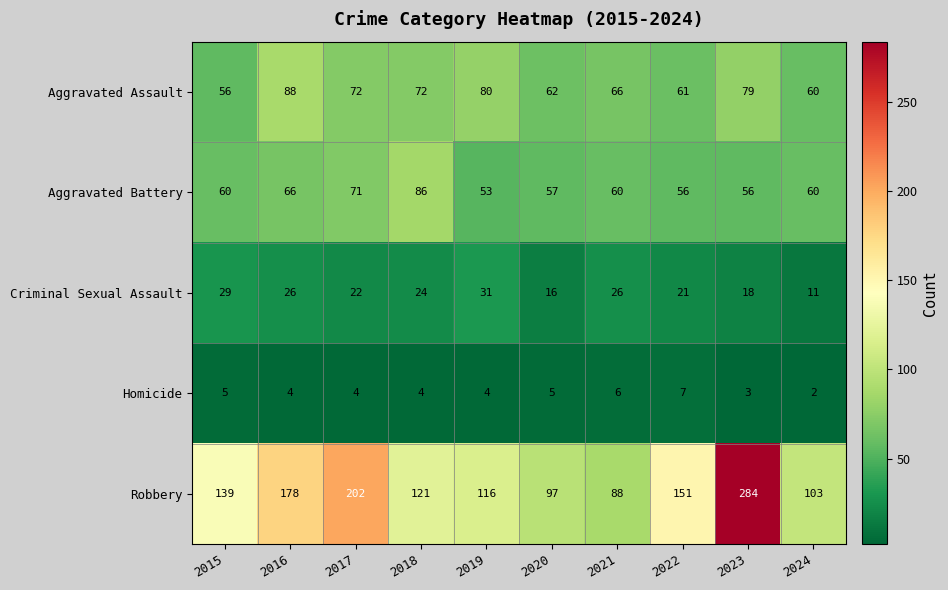

List the labels in order of Robbery value, largest first.

2023, 2017, 2016, 2022, 2015, 2018, 2019, 2024, 2020, 2021